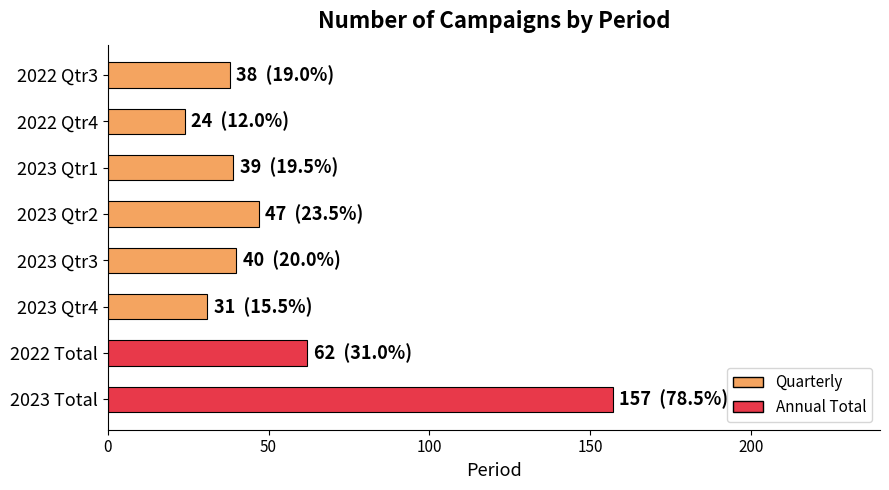

What is the maximum value shown in the chart?

157